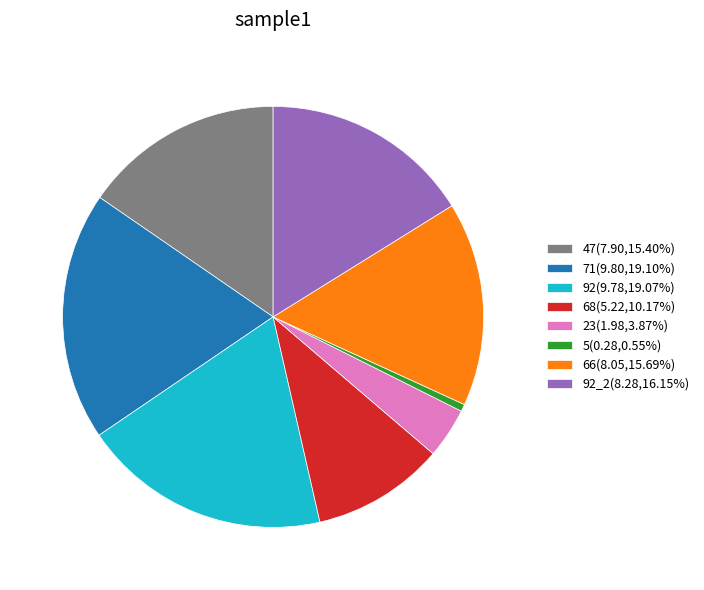

Is there any slice that represents more than half of the pie?

No